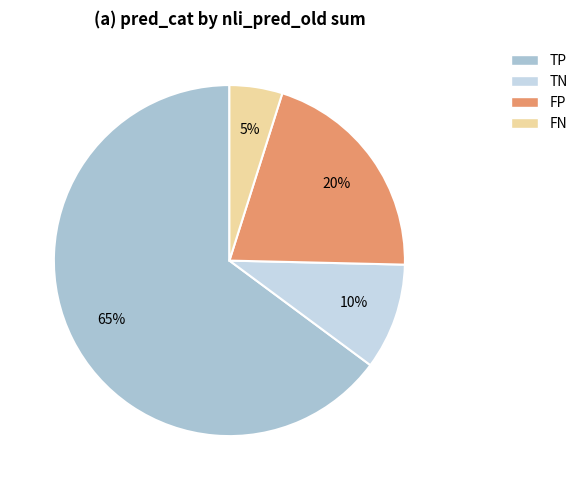

Which slice is the largest?

TP